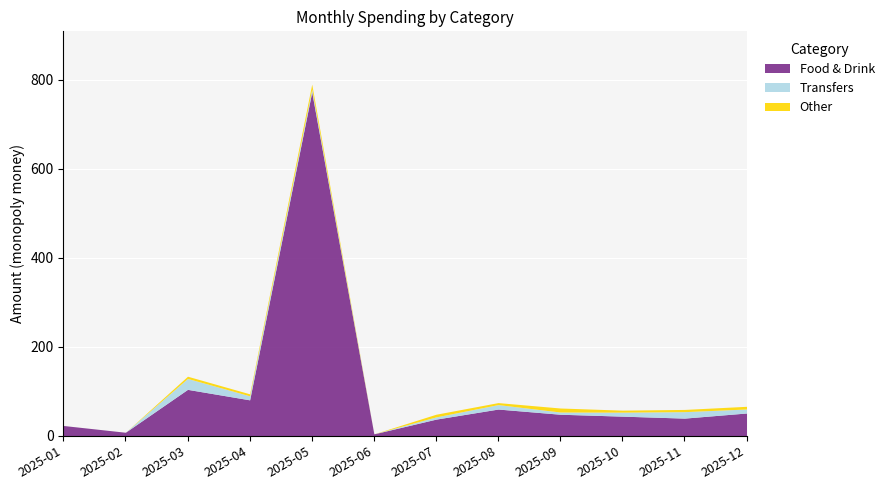

Is the value of Food & Drink at 2025-12 greater than the value of Other at 2025-10?

Yes